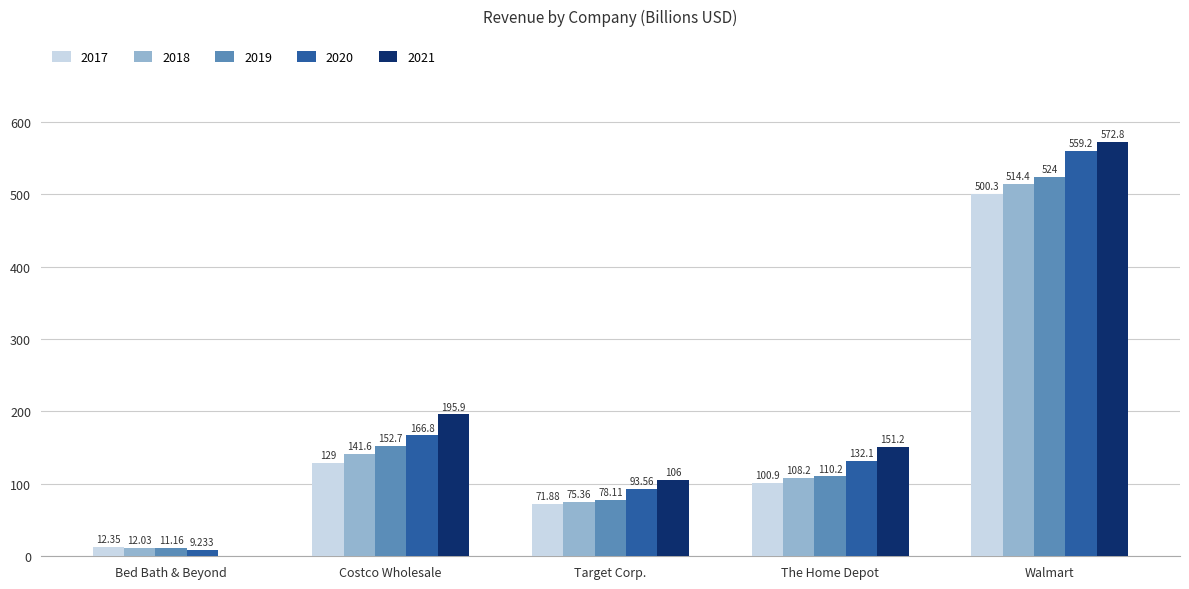

How many groups of bars are there?

5